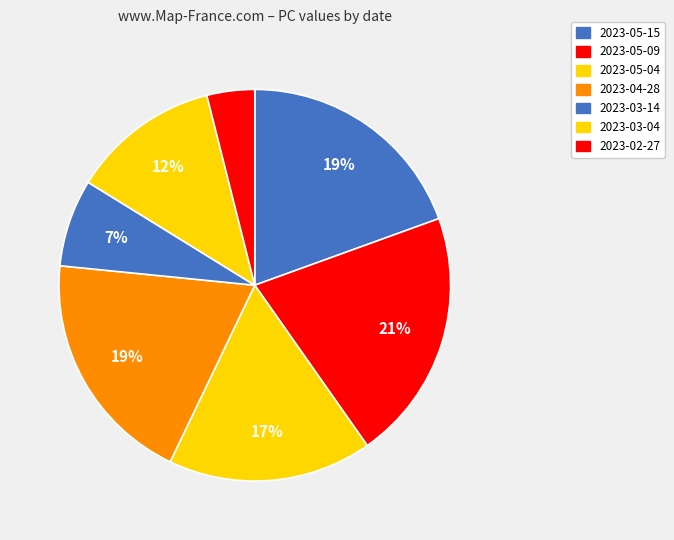

Is there any slice that represents more than half of the pie?

No